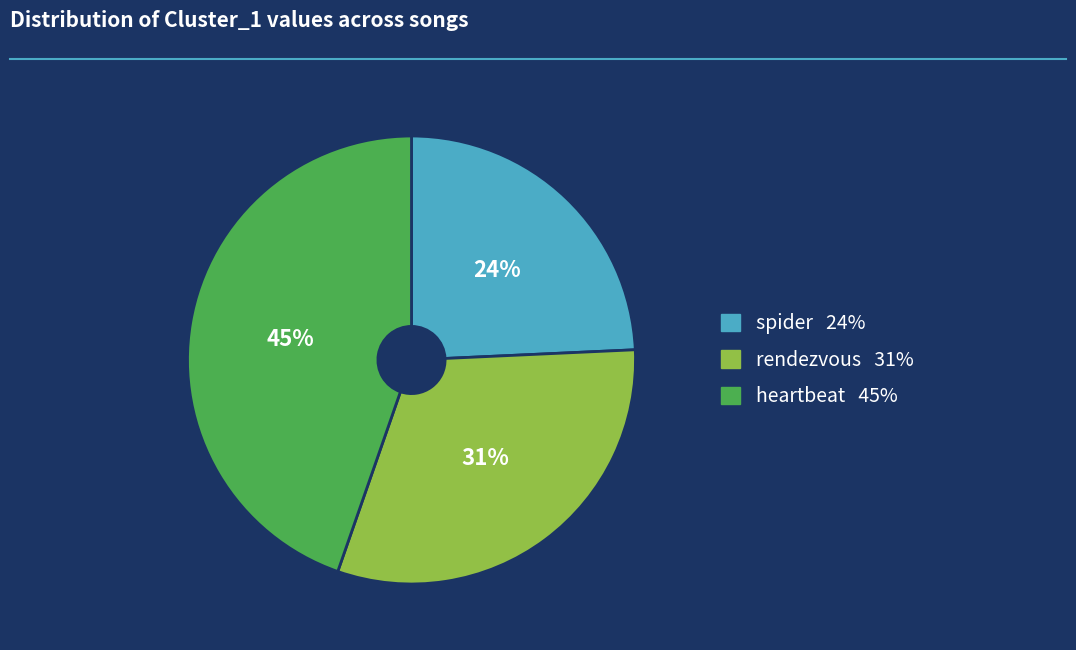

Does any single category account for the majority?

No